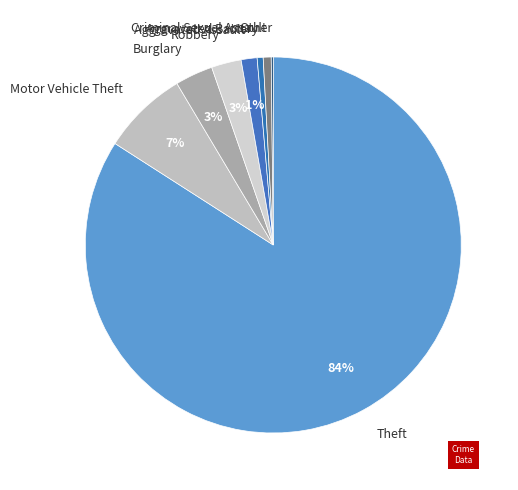

Does Aggravated Assault represent more than half of the total?

No